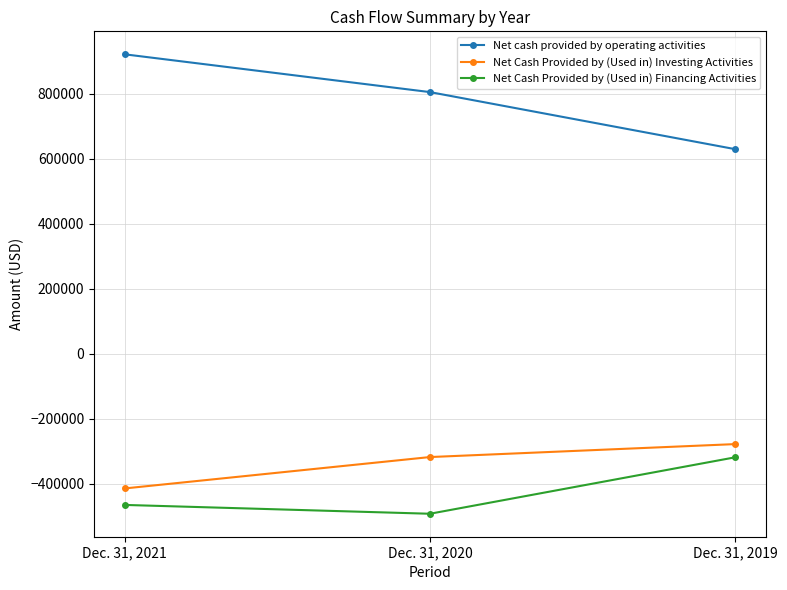

How many values in the Net Cash Provided by (Used in) Financing Activities series are below -465620?

1